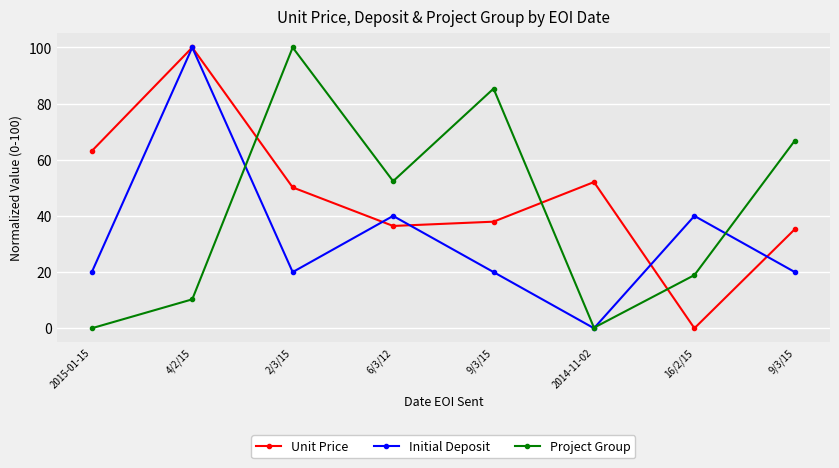

Count the number of categories in the chart.

8